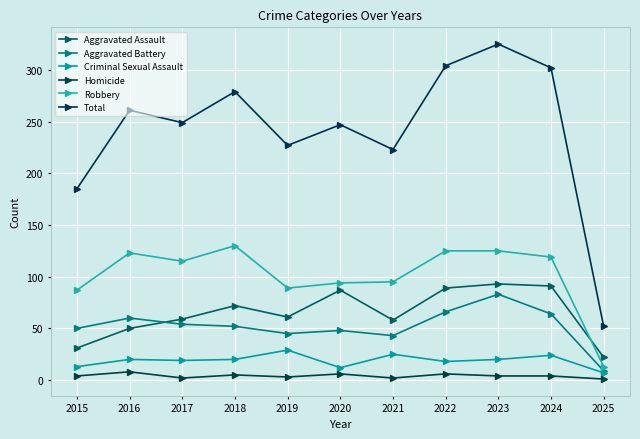

How many lines are shown in the chart?

6